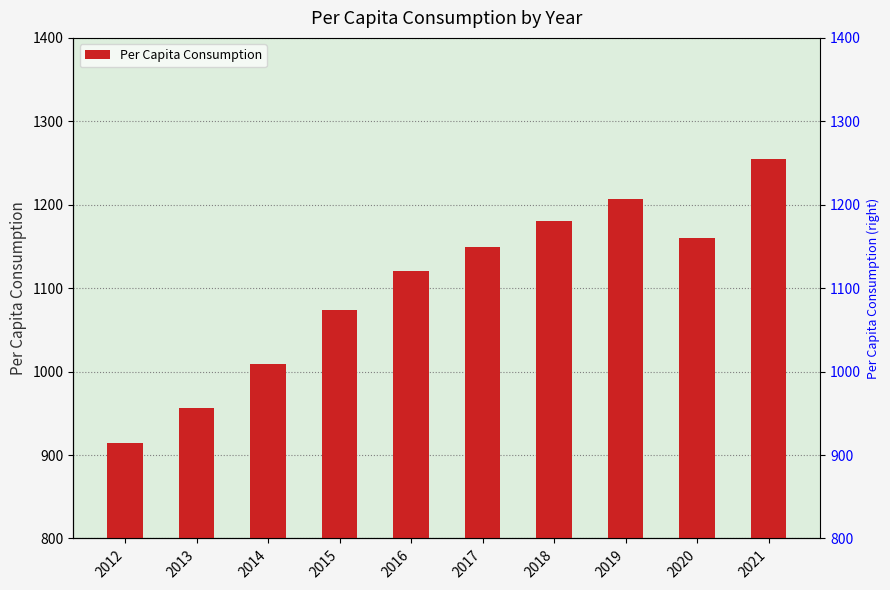

What is the smallest value displayed?

914